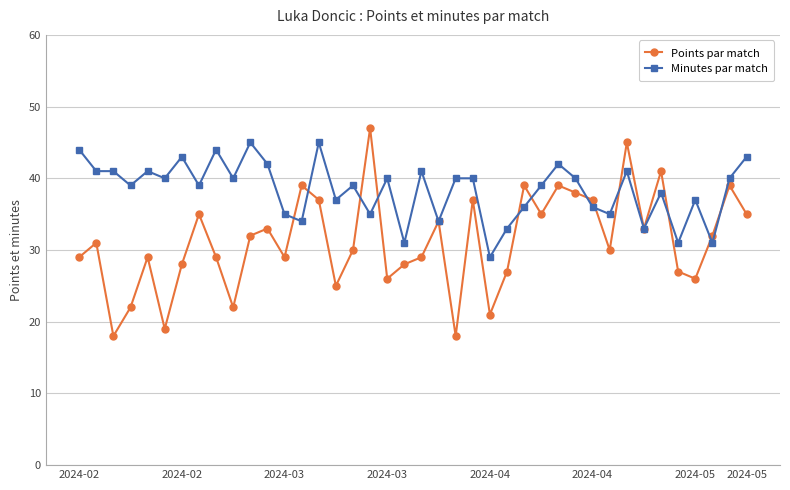

Reading left to right, extract all data points from this chart.

Points par match: 29	31	18	22	29	19	28	35	29	22	32	33	29	39	37	25	30	47	26	28	29	34	18	37	21	27	39	35	39	38	37	30	45	33	41	27	26	32	39	35
Minutes par match: 44	41	41	39	41	40	43	39	44	40	45	42	35	34	45	37	39	35	40	31	41	34	40	40	29	33	36	39	42	40	36	35	41	33	38	31	37	31	40	43